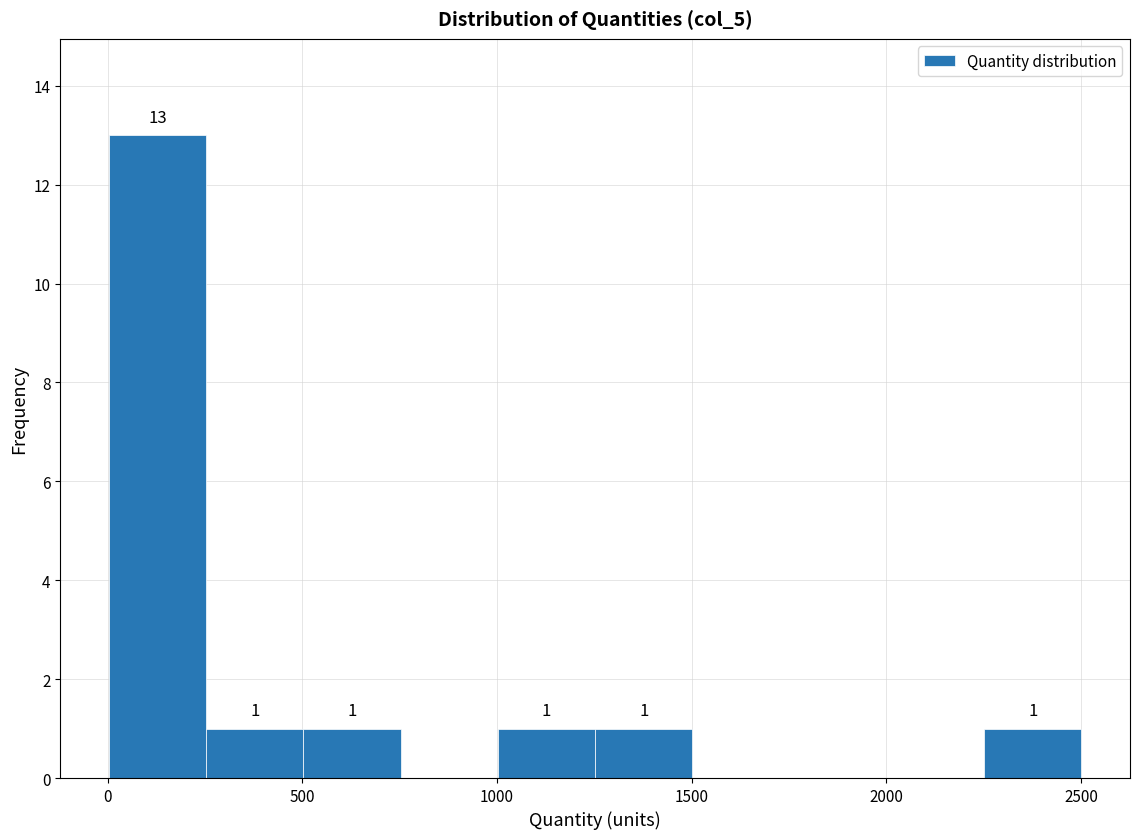

Over which range of the x-axis is the bar tallest?

0 to 250